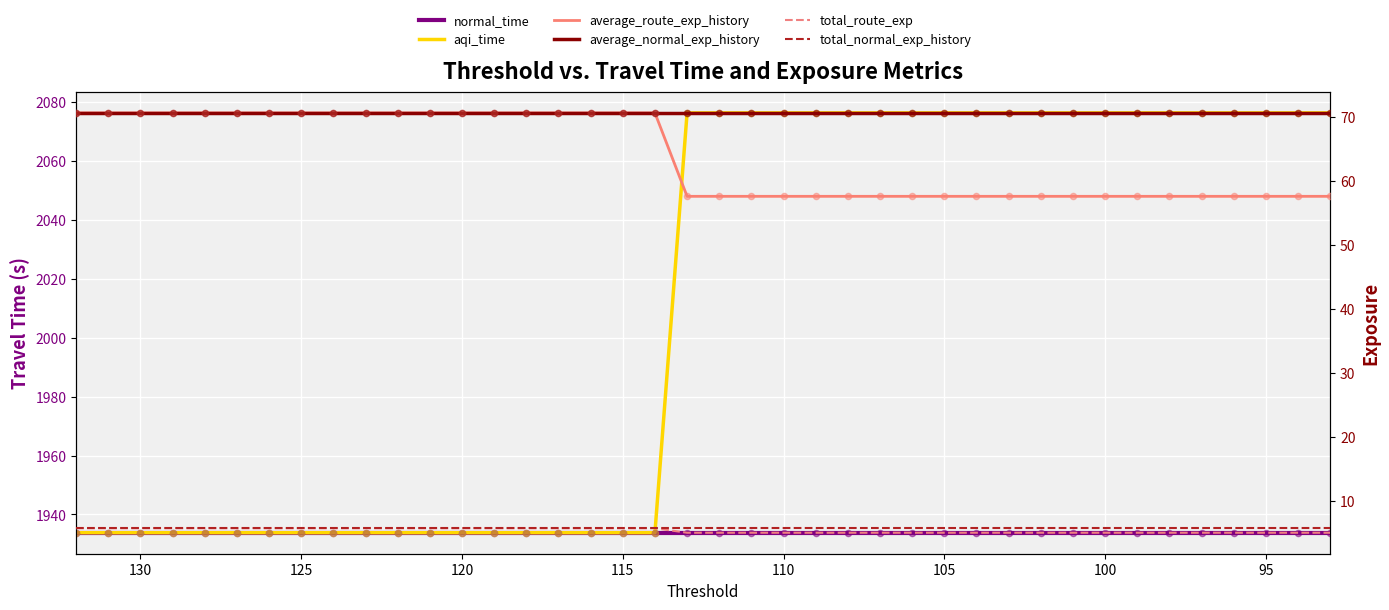

Is the value of normal_time at 95 greater than the value of total_normal_exp_history at 23?

Yes